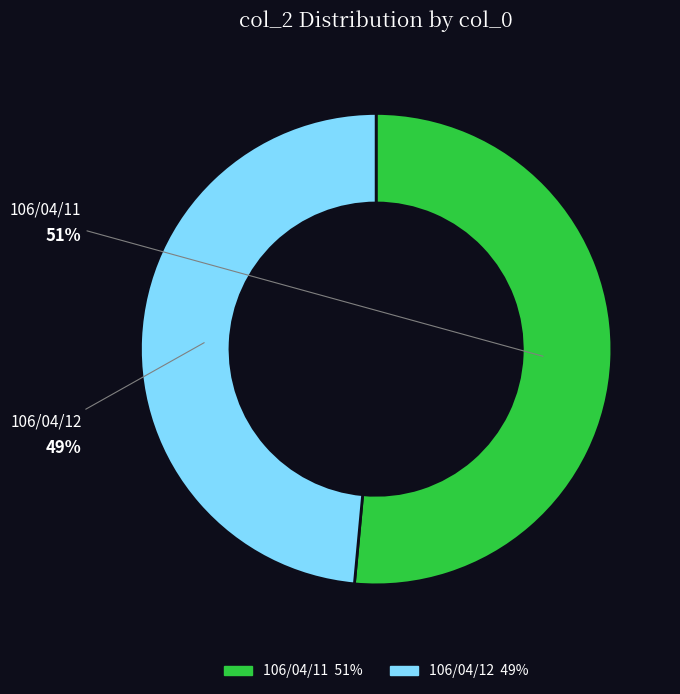

To the nearest percent, what percentage of the pie is 106/04/11?

51%